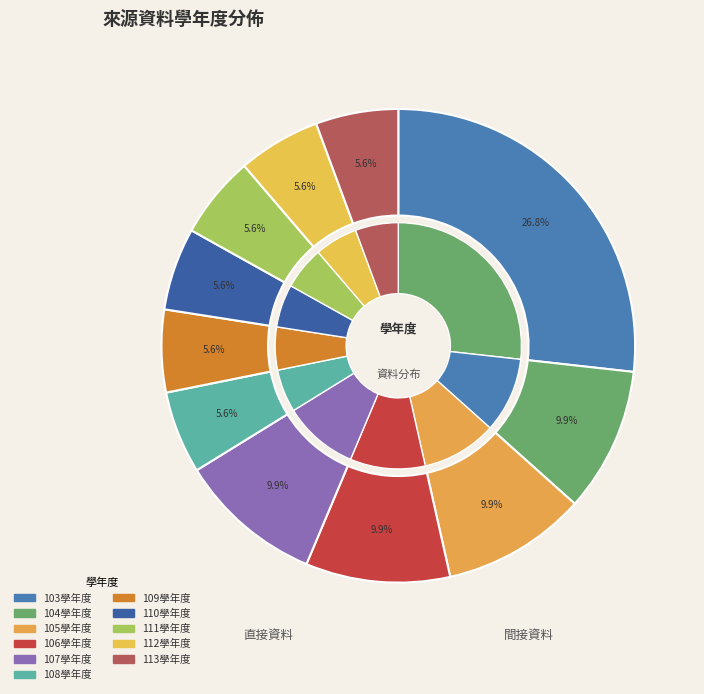

Combined, do 111學年度 and 105學年度 account for over 50%?

No